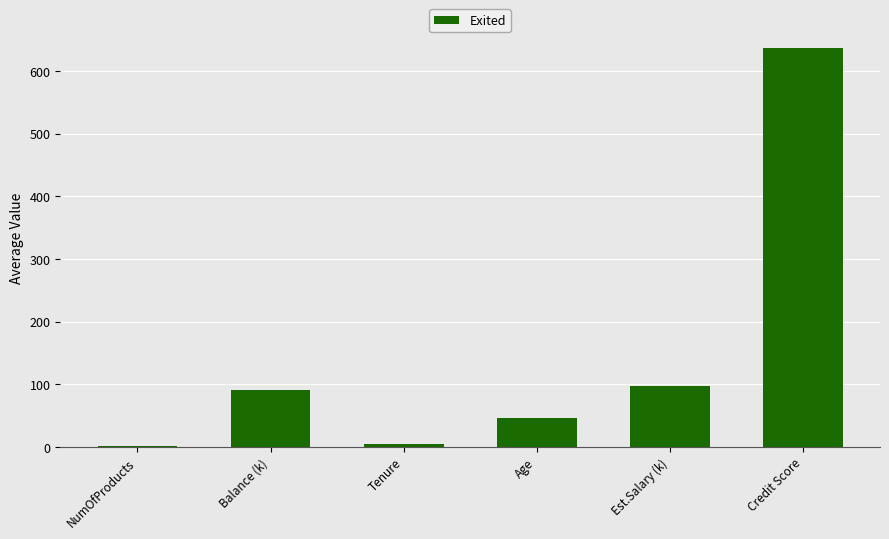

How many distinct data groups are displayed?

1